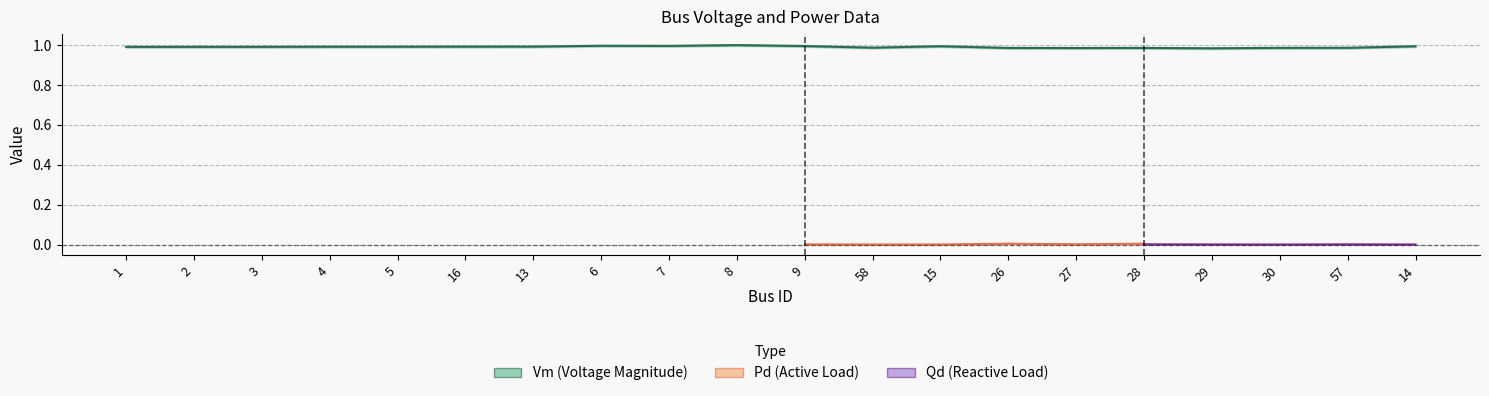

True or false: Pd and Vm intersect in this chart.

False